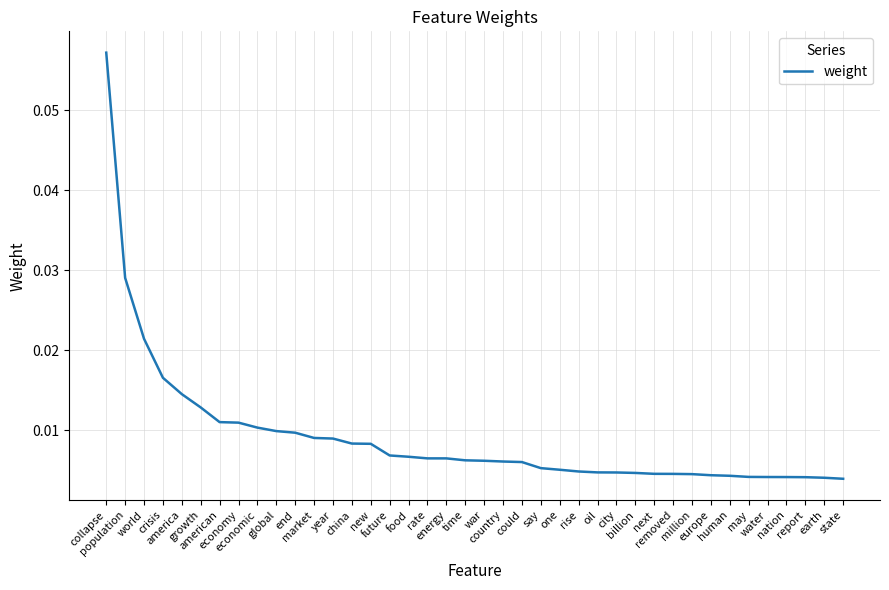

Between future and removed, which is larger?

future